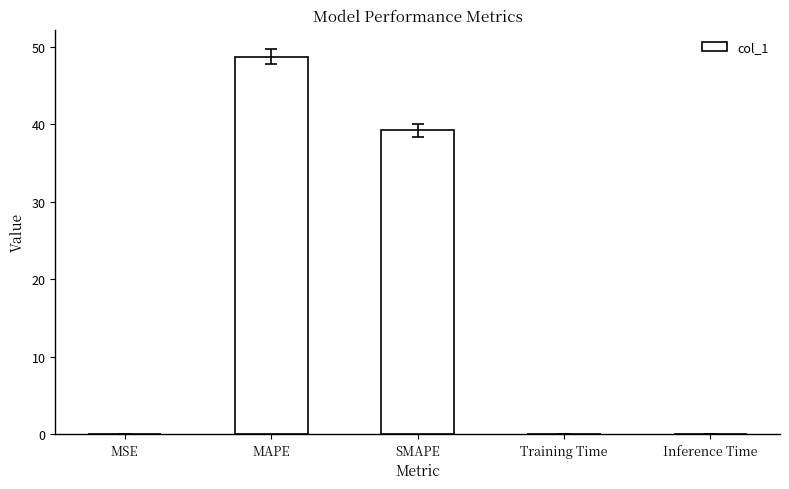

What is the change in value from MAPE to Training Time?

-48.7